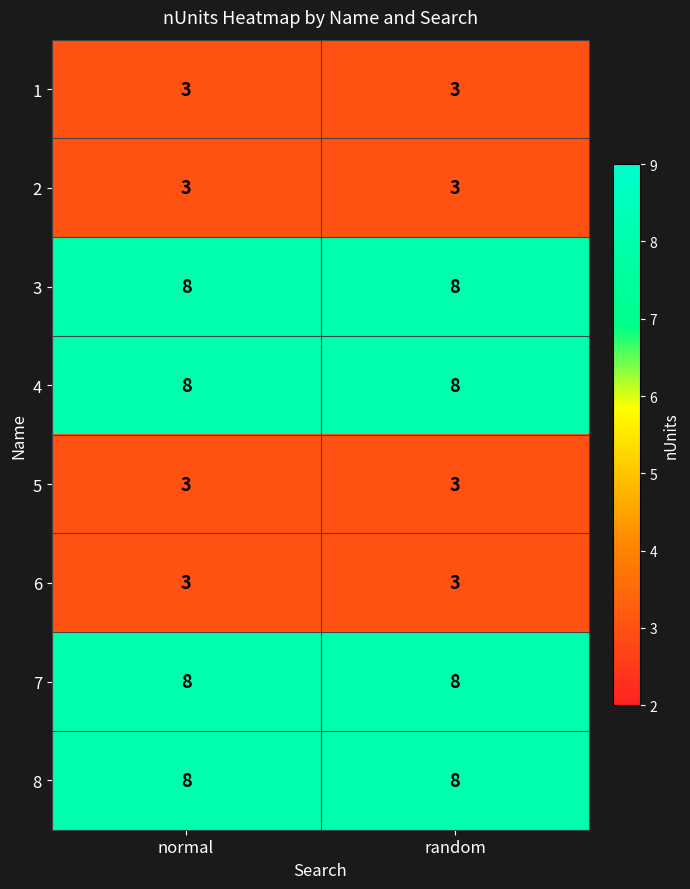

What is the smallest value displayed?

3